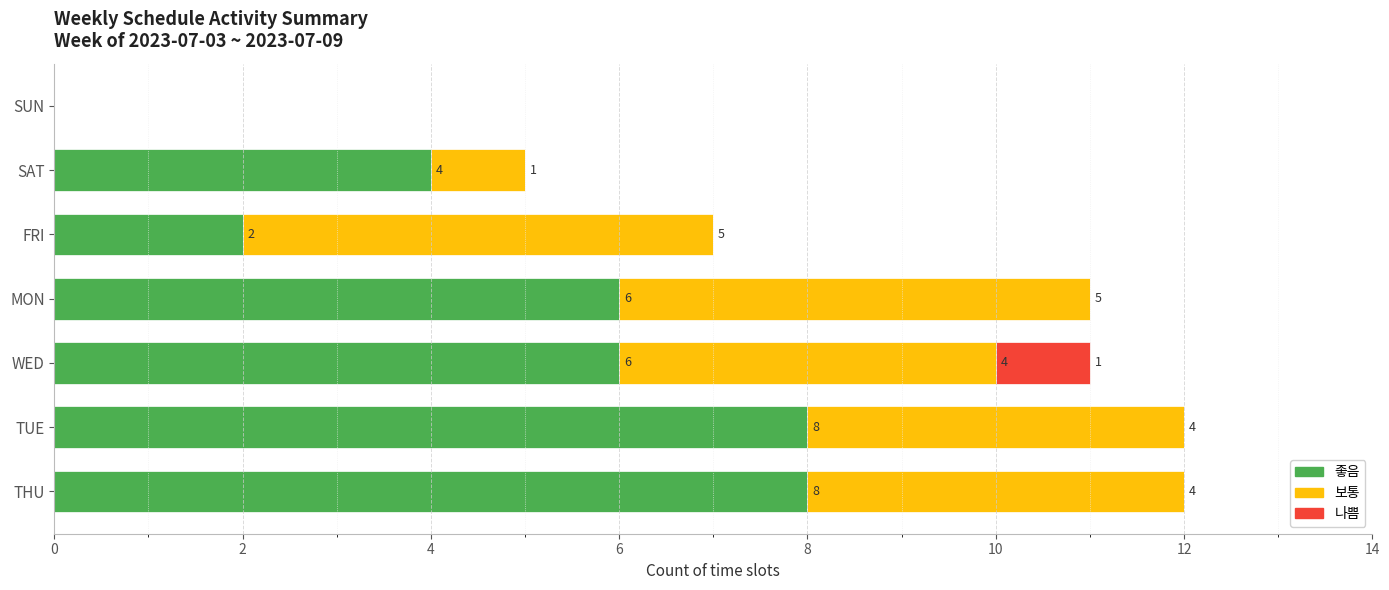

What is the sum of the 좋음 values at SAT and WED?

10